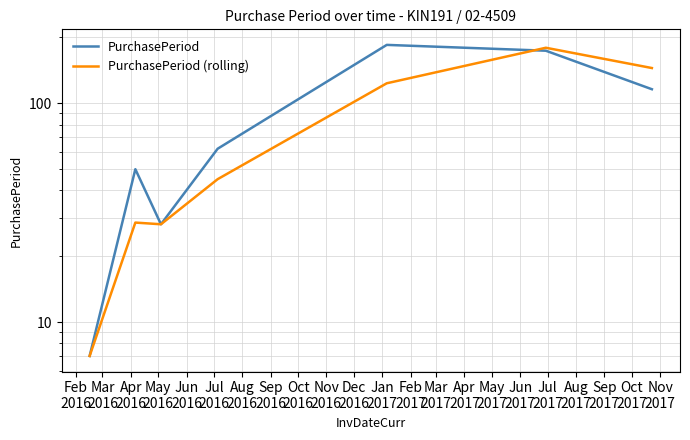

How many lines are shown in the chart?

2